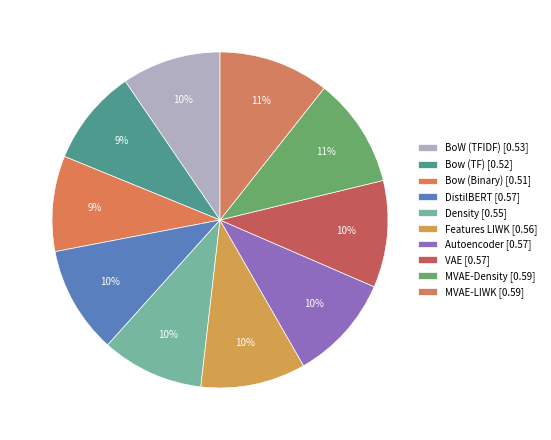

Rank the categories by value from highest to lowest.

MVAE-LIWK, MVAE-Density, DistilBERT, VAE, Autoencoder, Features LIWK, Density, BoW (TFIDF), Bow (TF), Bow (Binary)